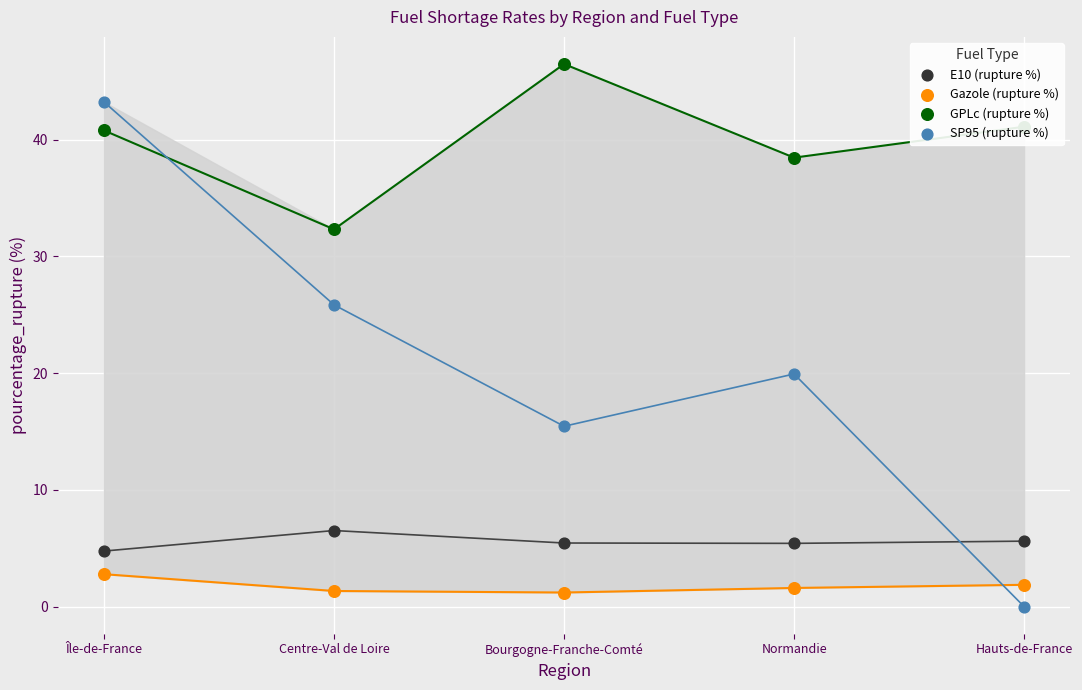

At which category is the sum across all series the highest?

Île-de-France